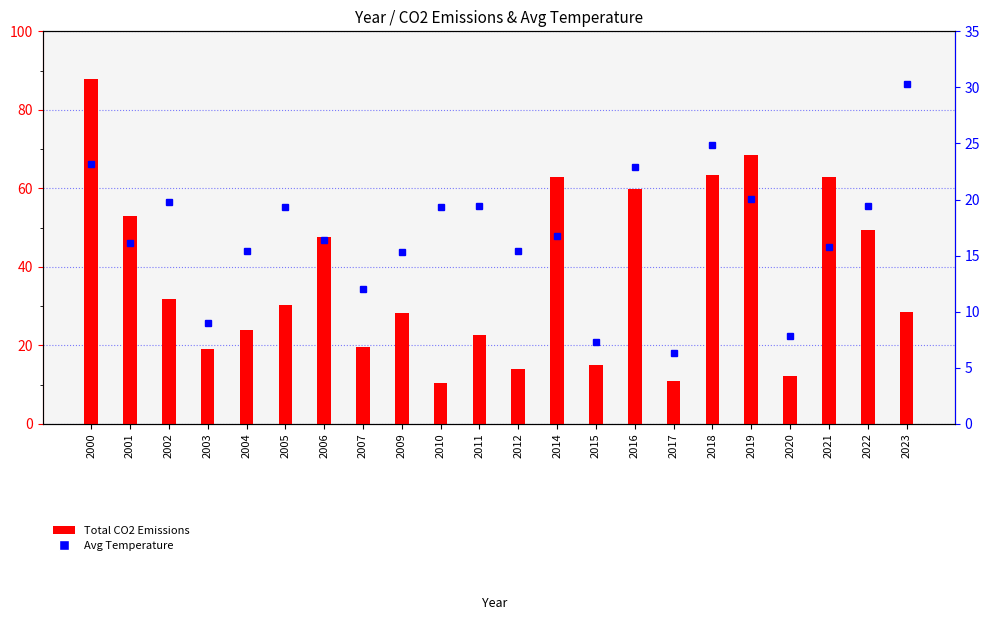

At which category does the chart reach its minimum across all series?

2017